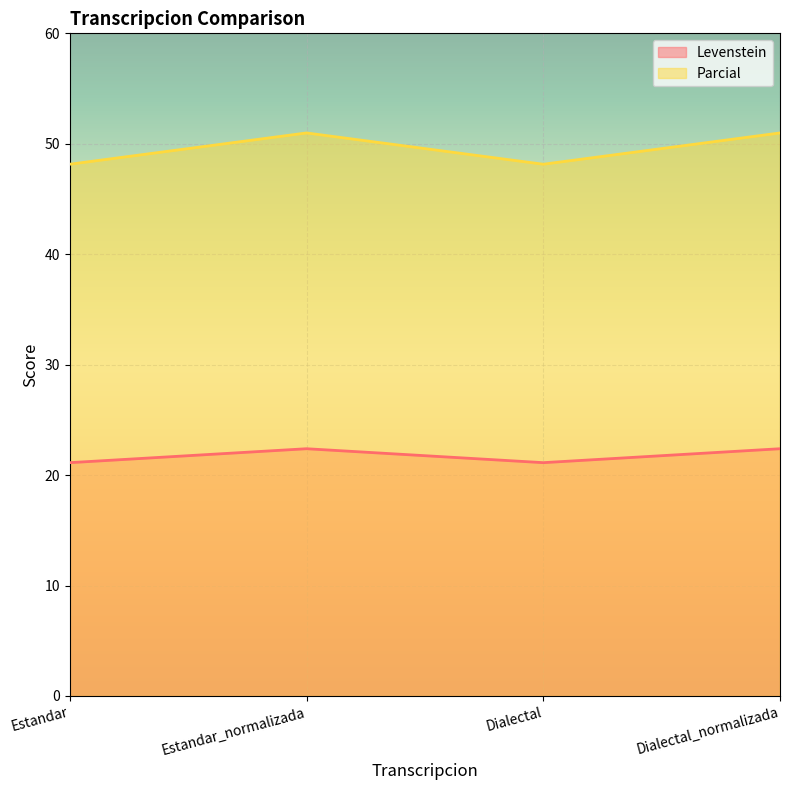

Count the Levenstein values in the range 21 to 22.

2